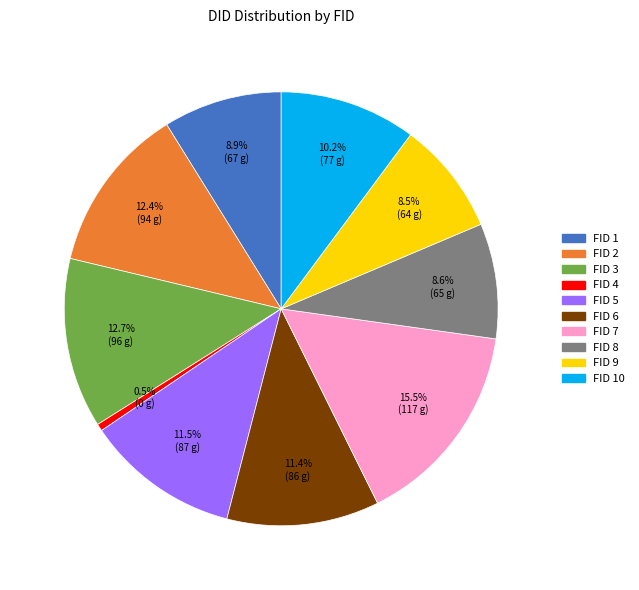

Is there a majority slice in this chart?

No